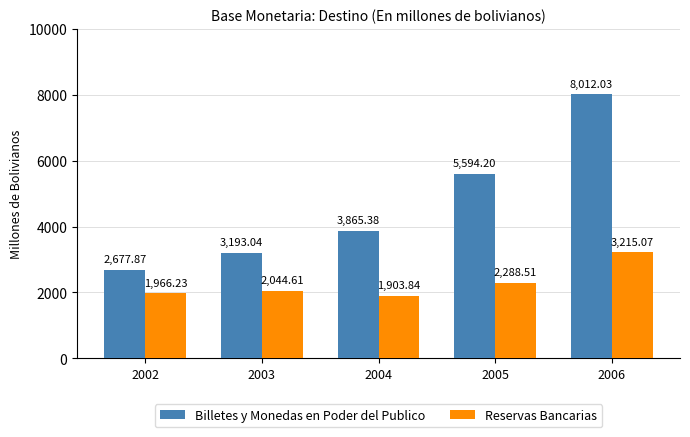

How many bars are there in total?

10